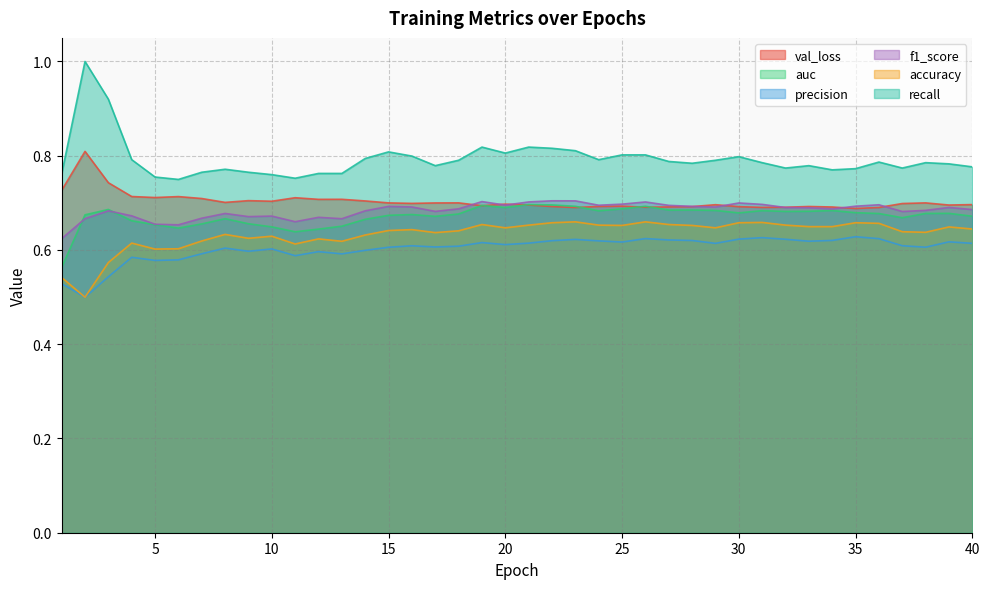

Rank the categories by recall value from highest to lowest.

2, 3, 19, 21, 22, 23, 15, 20, 25, 26, 16, 30, 14, 4, 24, 18, 29, 27, 36, 31, 38, 28, 39, 17, 33, 40, 32, 37, 35, 8, 34, 7, 9, 12, 13, 1, 10, 5, 11, 6